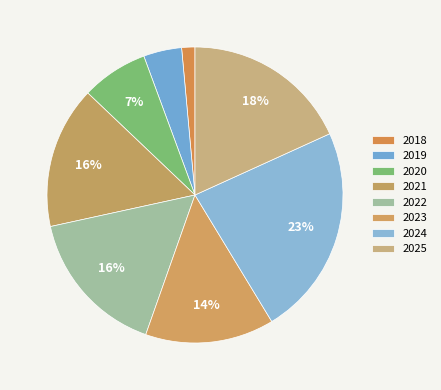

To the nearest percent, what portion does 2019 represent?

4%